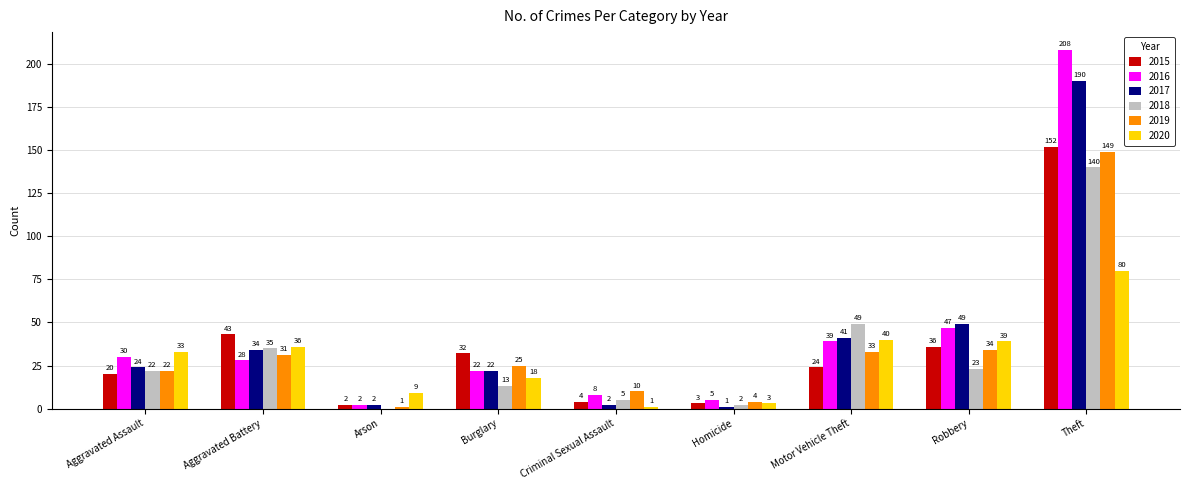

Which series has the largest range (max minus min)?

2016